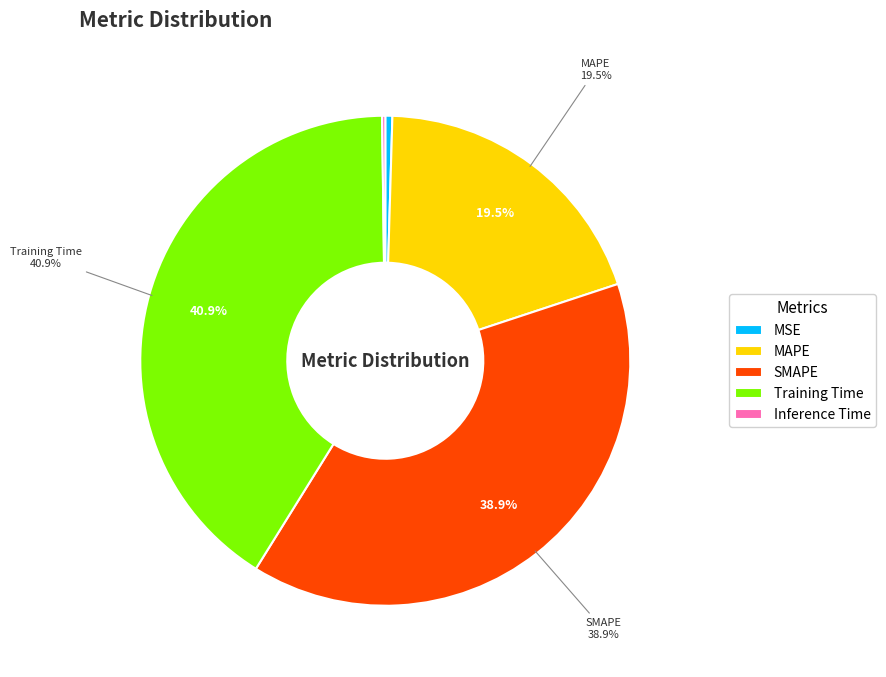

Between SMAPE and Training Time, which is larger?

Training Time